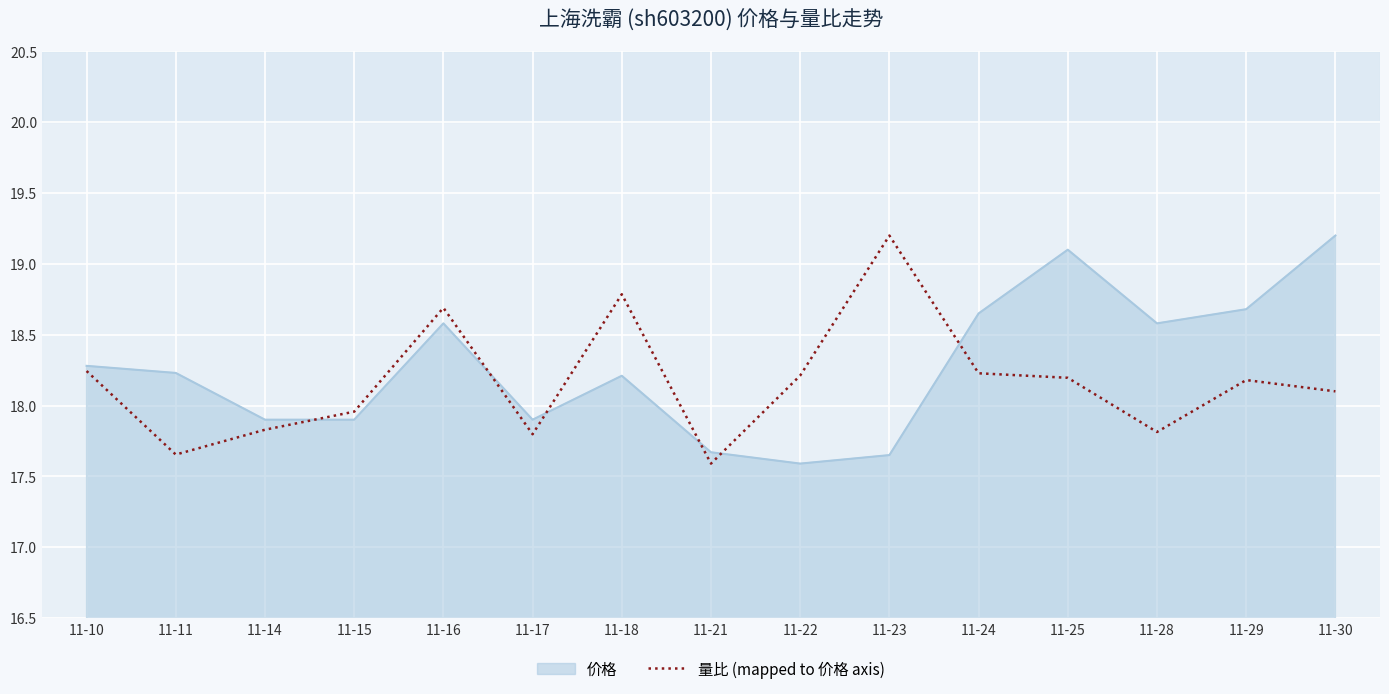

Where does the 价格 series first go above 18?

11-10